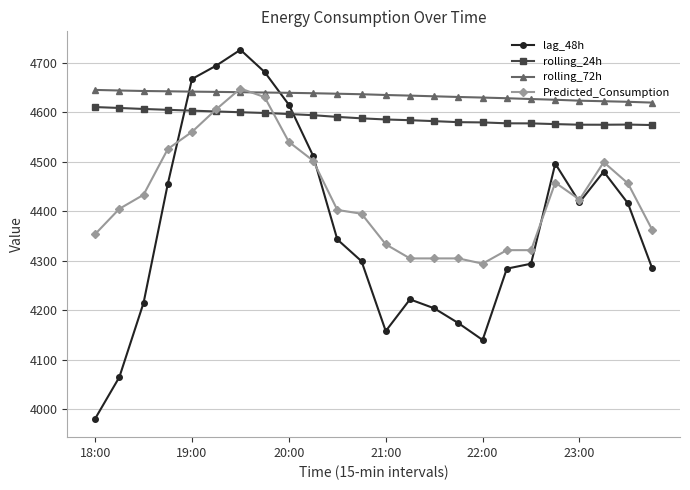

What is the value of the Predicted_Consumption point at the 5th from the left?

4560.2